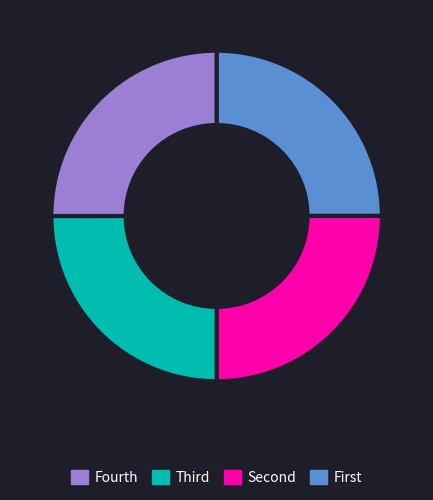

Is there a majority slice in this chart?

No